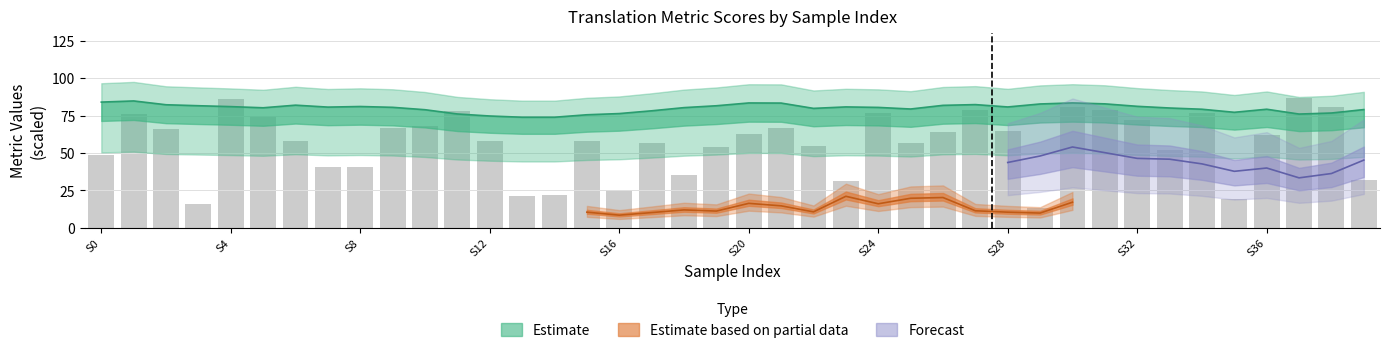

What is the sum of all metric_SacreBLEU_bleu values?

629.8